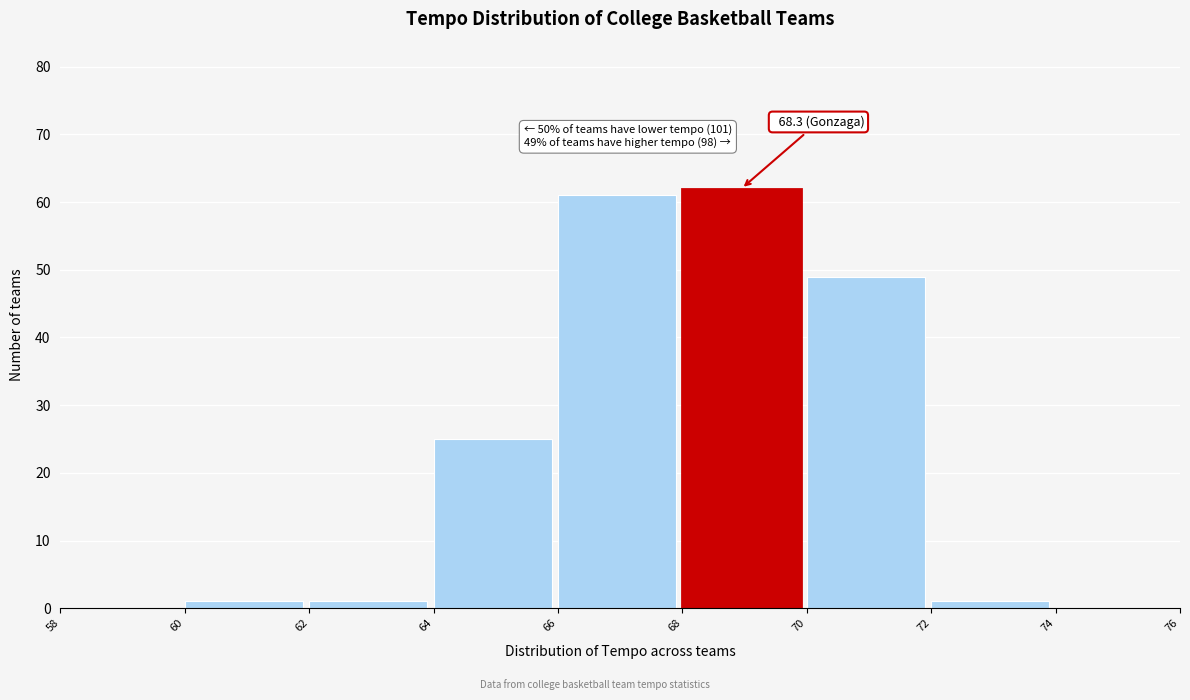

Over which range of the x-axis is the bar tallest?

68 to 70